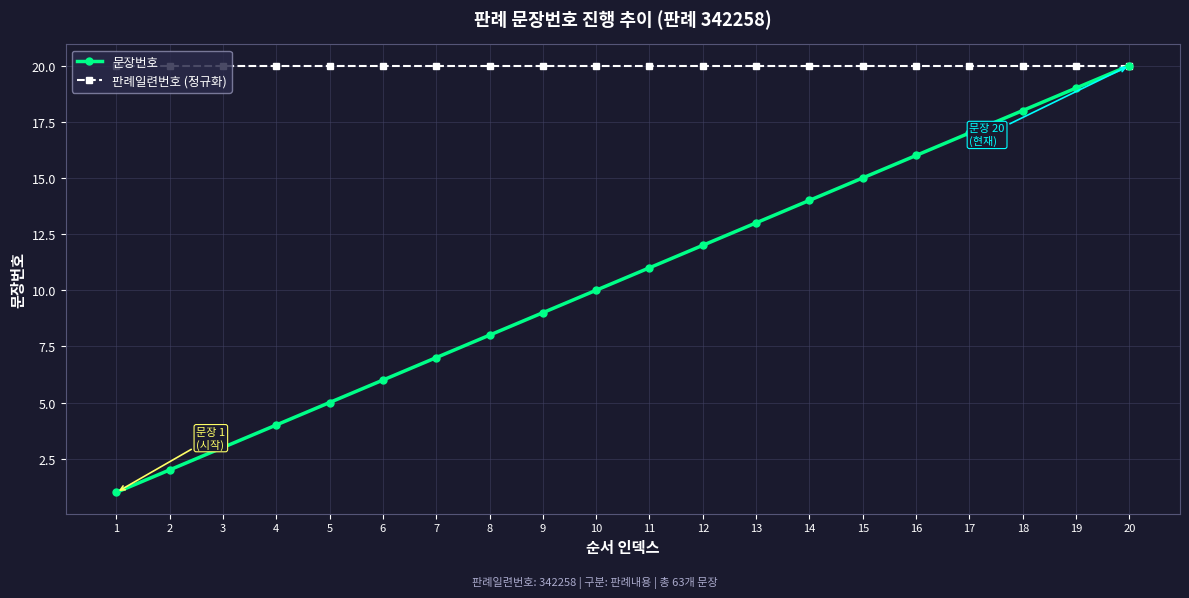

What value does the 판례일련번호 (정규화) series have at 16?

20